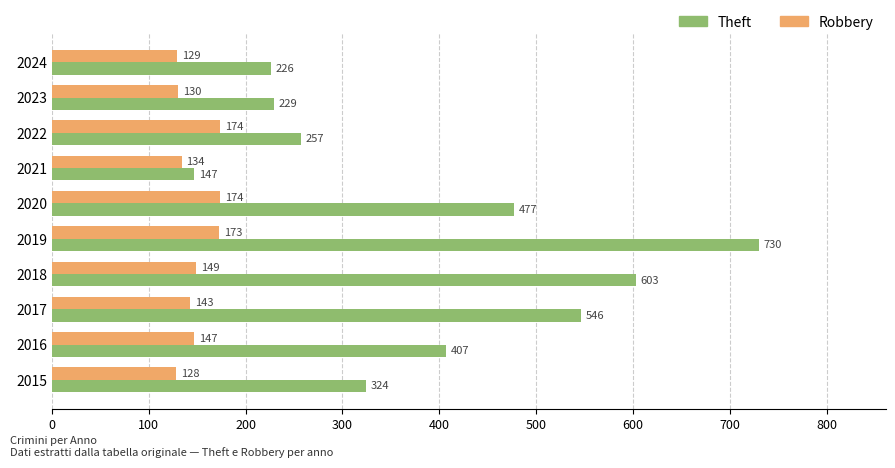

Which series has the widest spread of values?

Theft